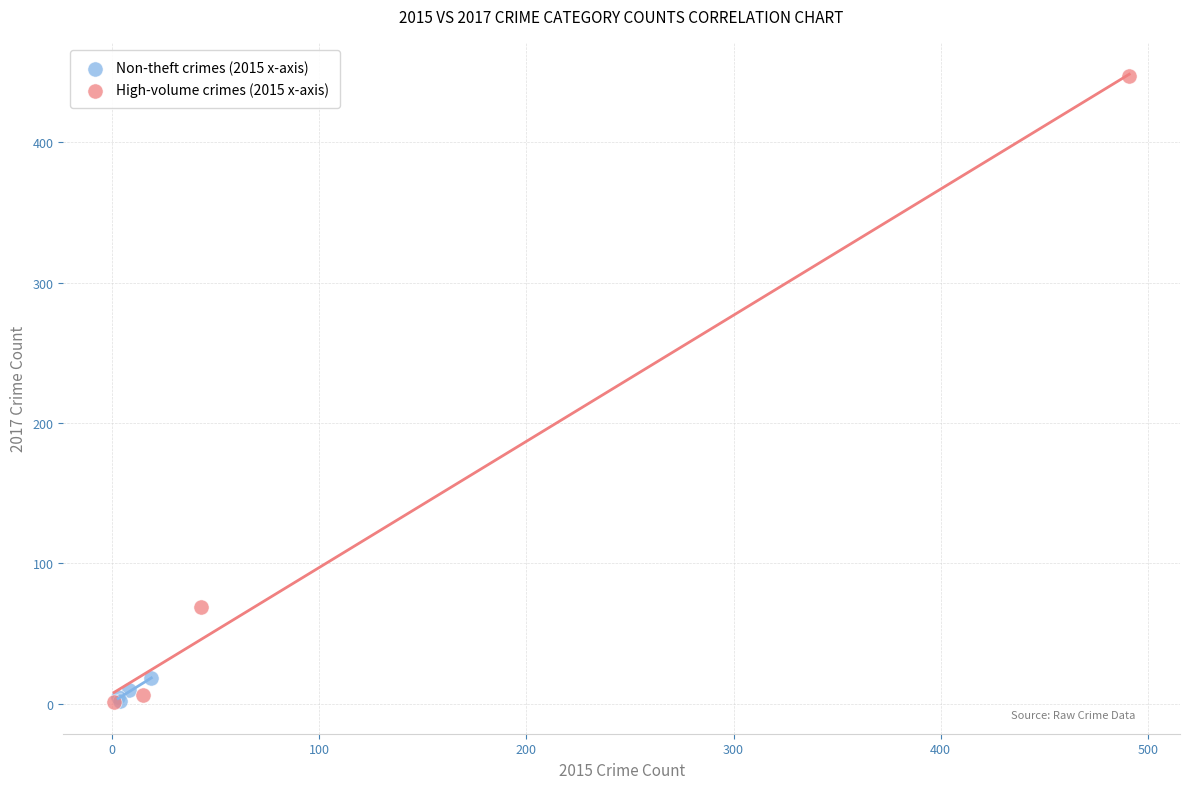

Which series has the largest Y range (max minus min)?

High-volume crimes (2015 x-axis)